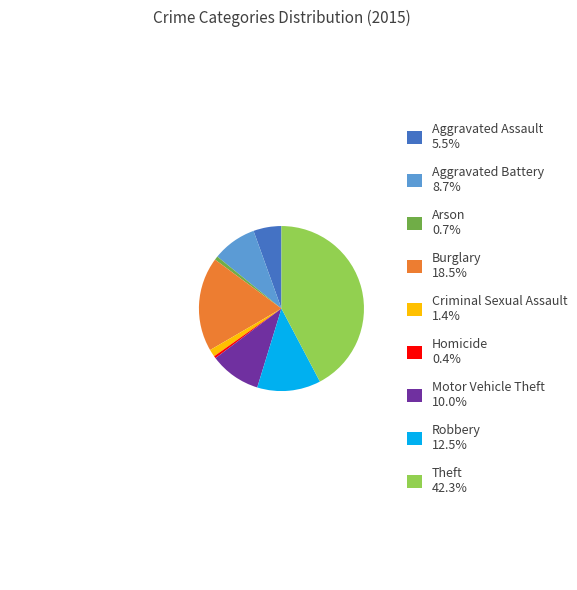

True or false: Criminal Sexual Assault accounts for 1% of the total.

True